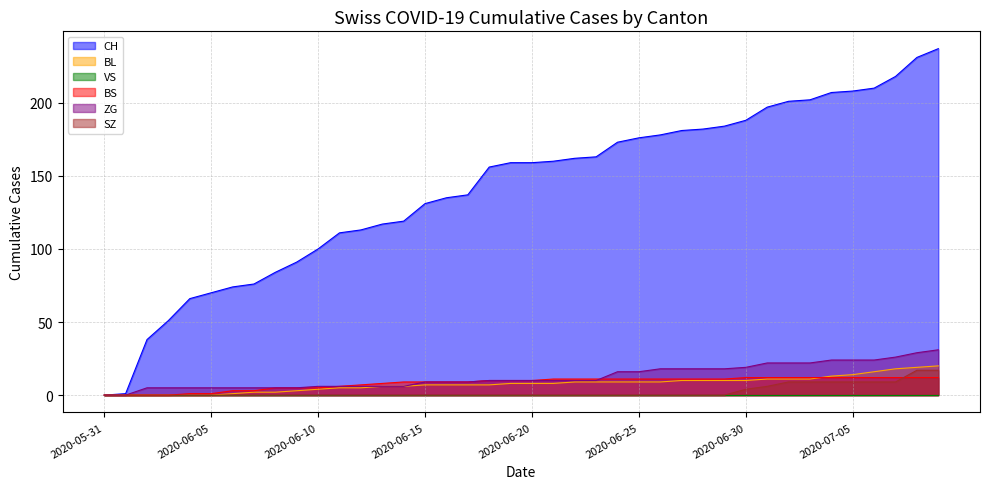

The value of BL at 2020-06-03 is 0. True or false?

True